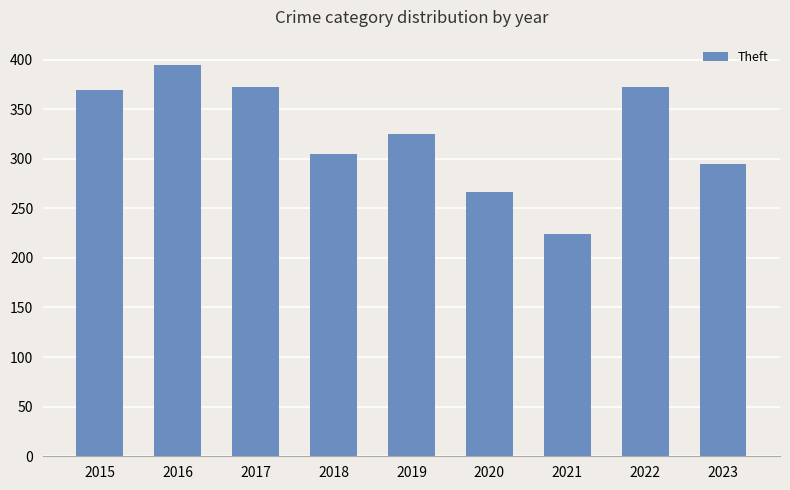

Read the value at 2019, to the nearest 5.

325